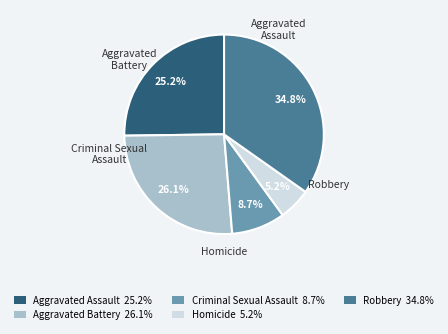

To the nearest percent, what portion does Aggravated Battery represent?

26%